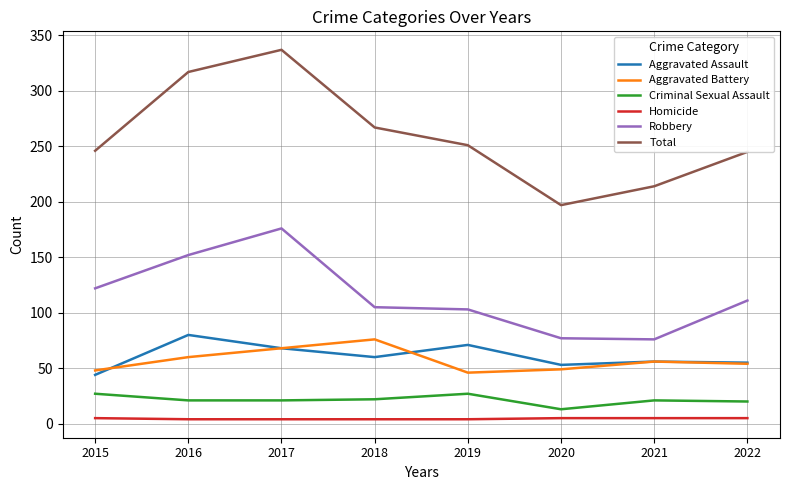

At which category is the sum across all series the highest?

2017